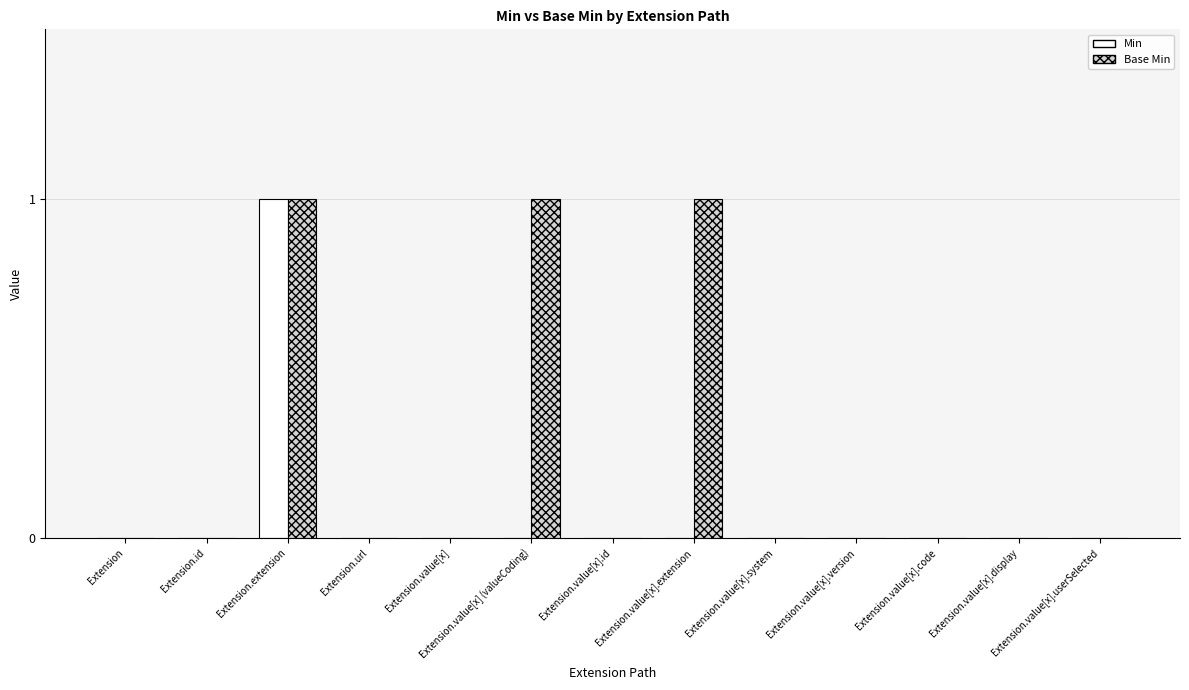

What is the approximate value of Base Min at Extension.value[x].extension?

1